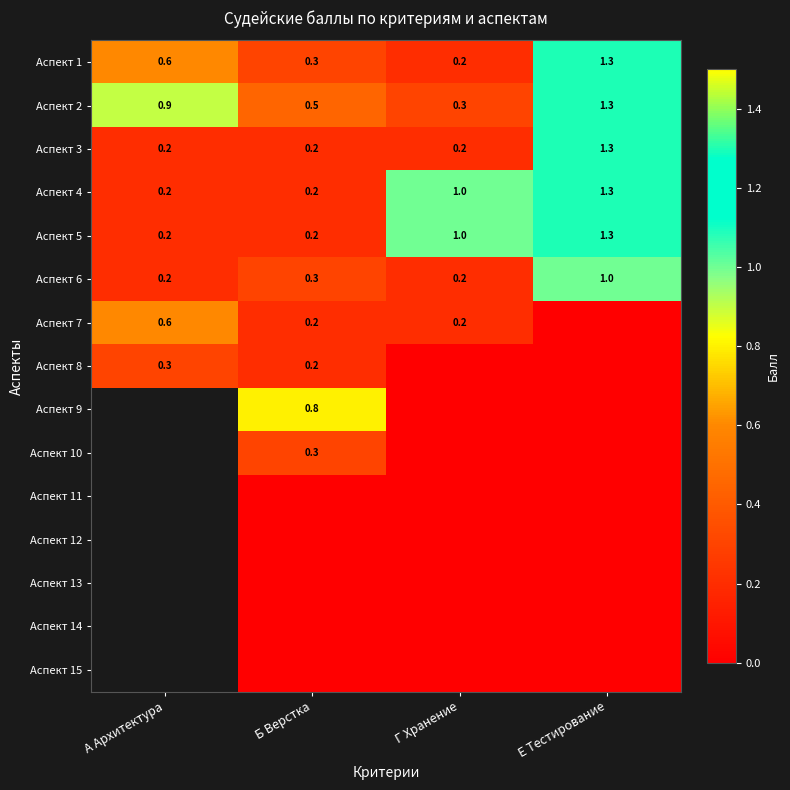

At how many categories does at least one series exceed 0?

4